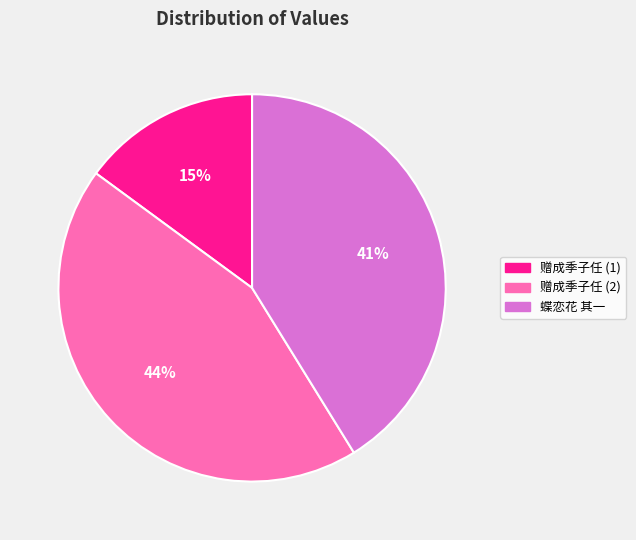

Rank the categories by value from lowest to highest.

赠成季子任 (1), 蝶恋花 其一, 赠成季子任 (2)